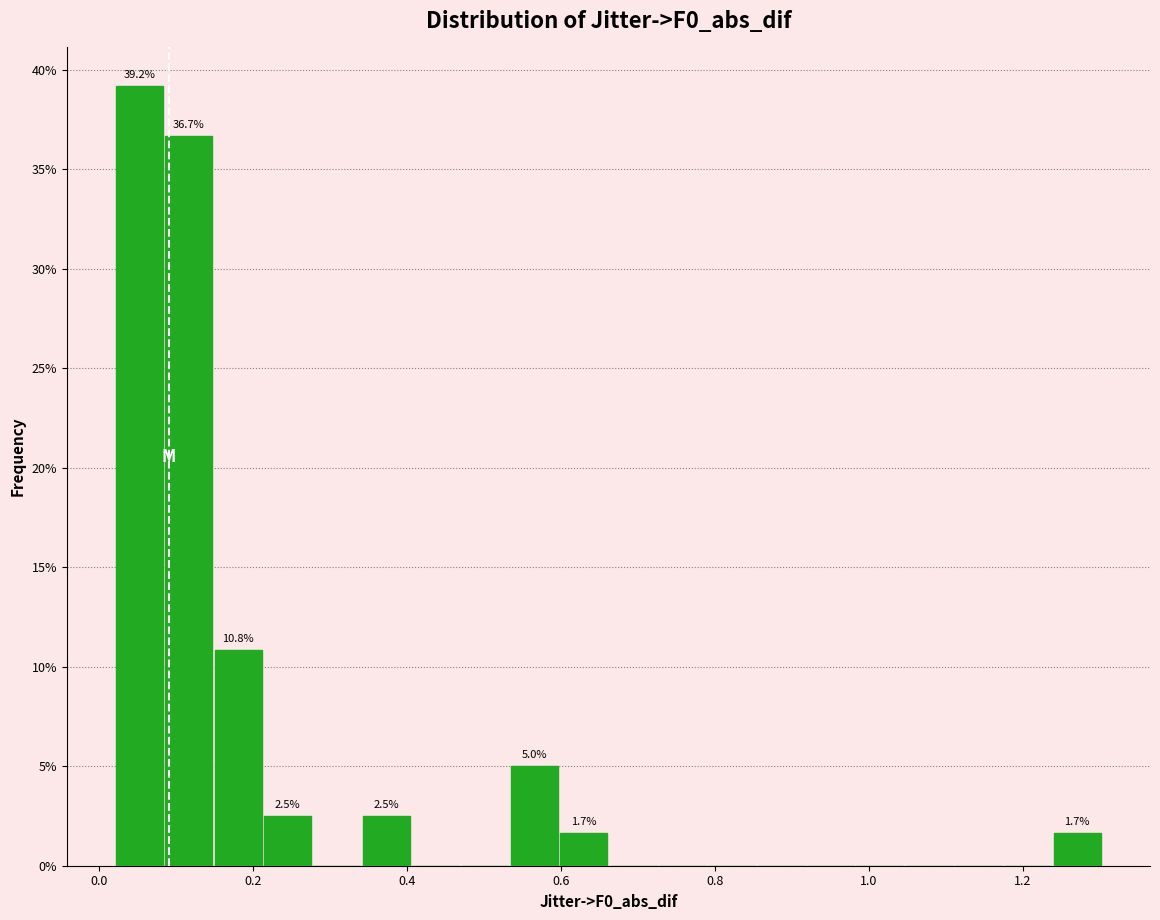

Read against the x-axis, roughly where is the centre of the tallest bar?

0.06